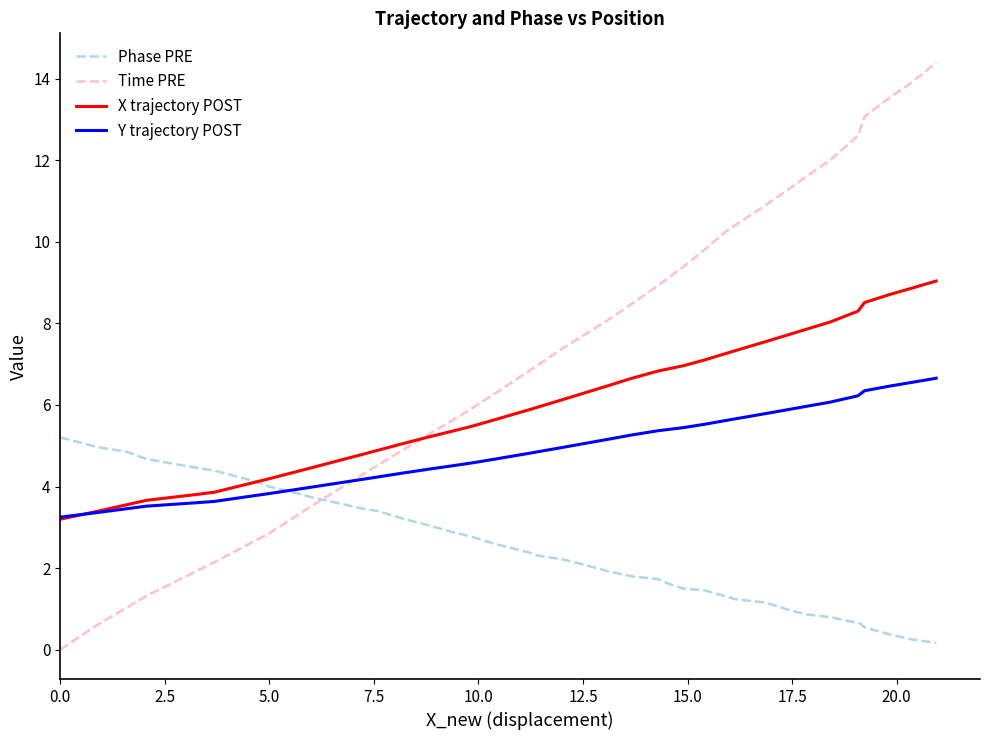

True or false: Time PRE and Phase PRE intersect in this chart.

True